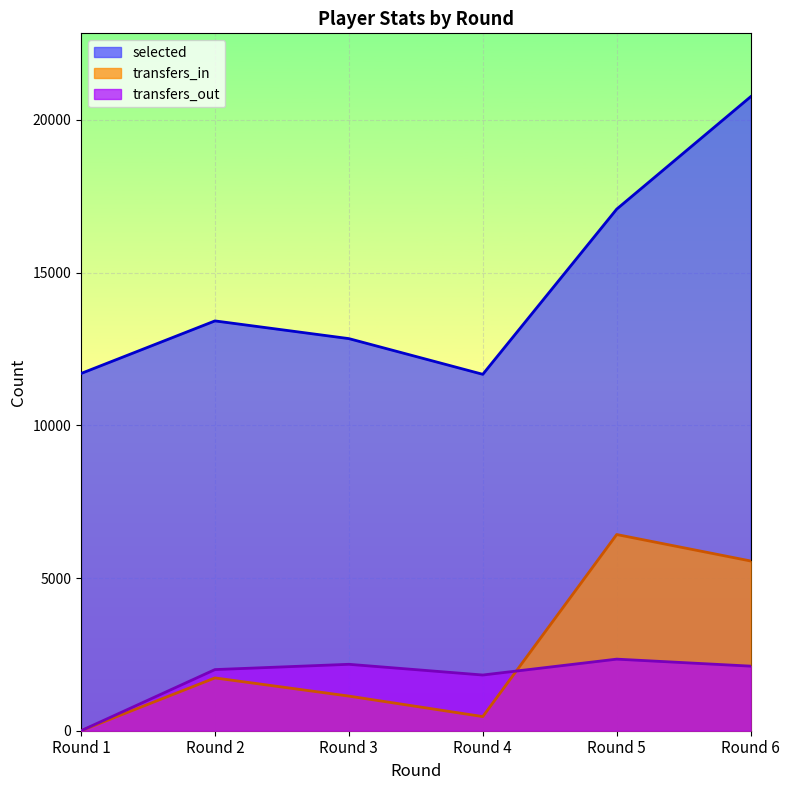

True or false: transfers_out has more than 2 points higher than both neighbors.

False